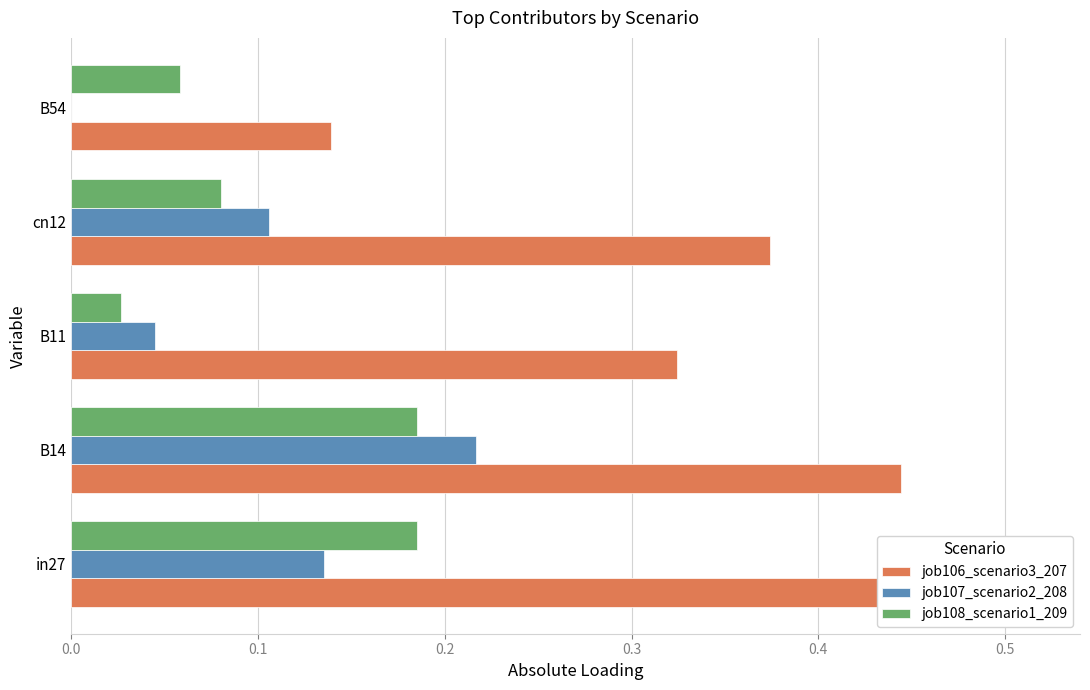

What is the difference between the maximum and minimum values in the job108_scenario1_209 series?

0.2